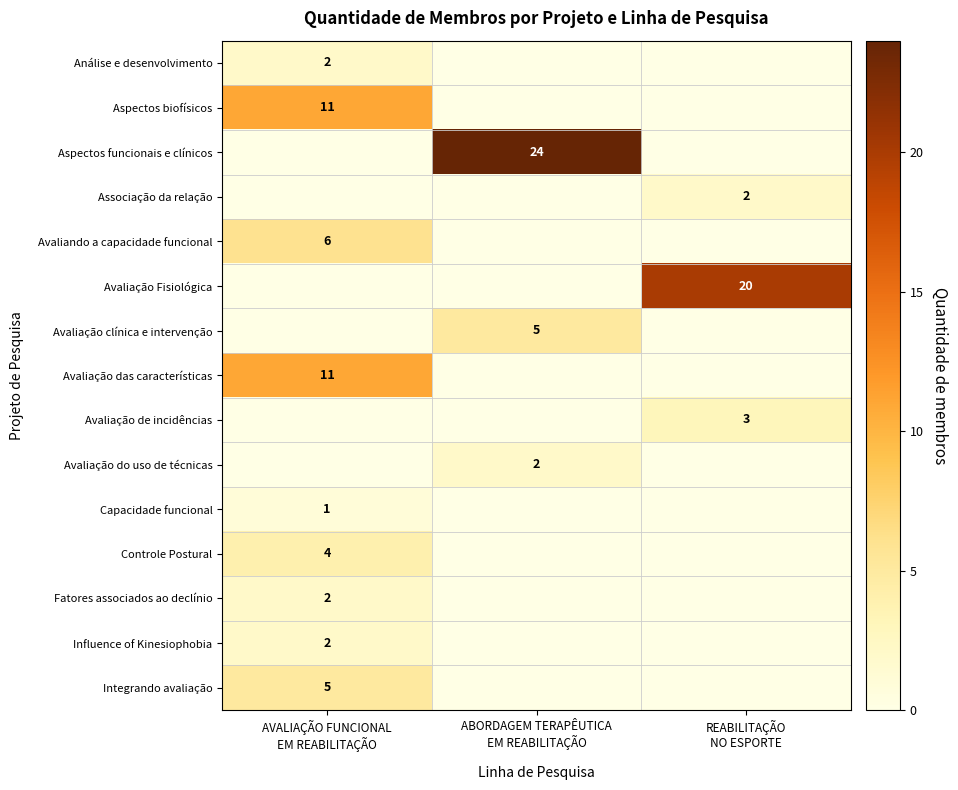

At which category does the chart reach its peak across all series?

ABORDAGEM TERAPÊUTICA
EM REABILITAÇÃO